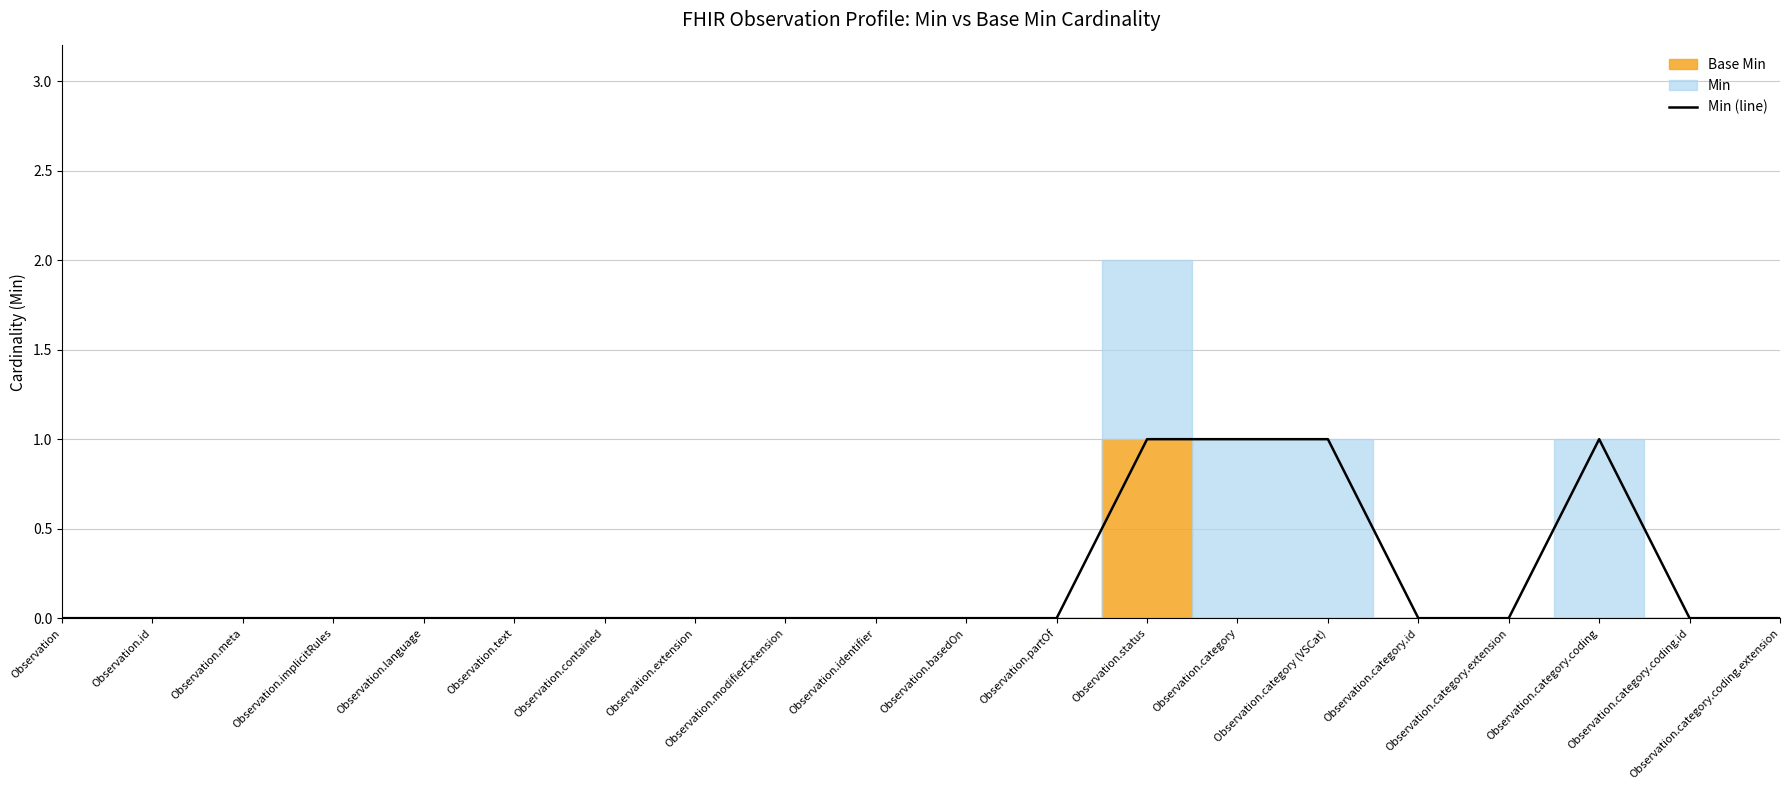

What is the sum of all values?

4